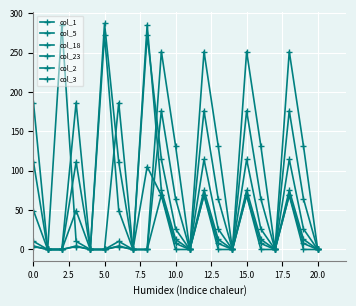

Is this an area chart (filled region under the line)?

No